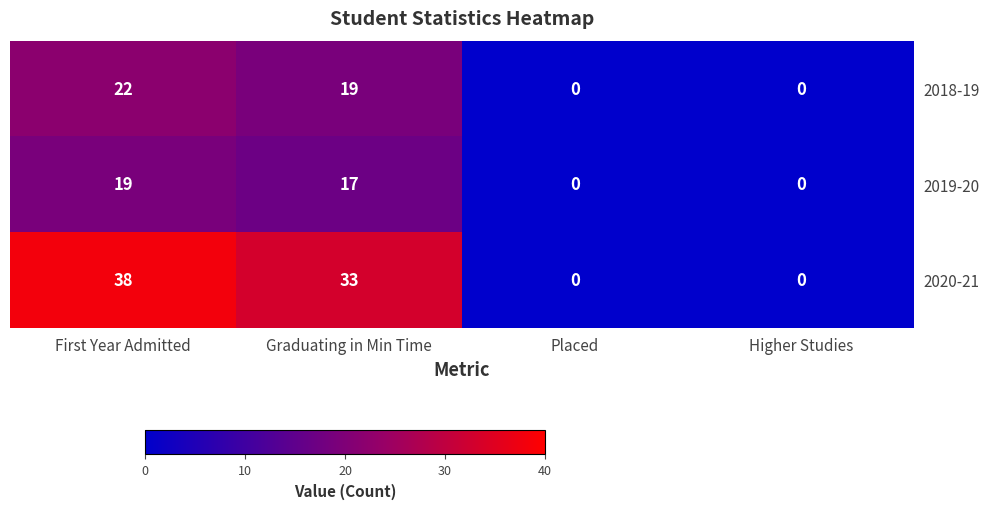

Between First Year Admitted and Placed, which series saw the biggest shift?

2020-21